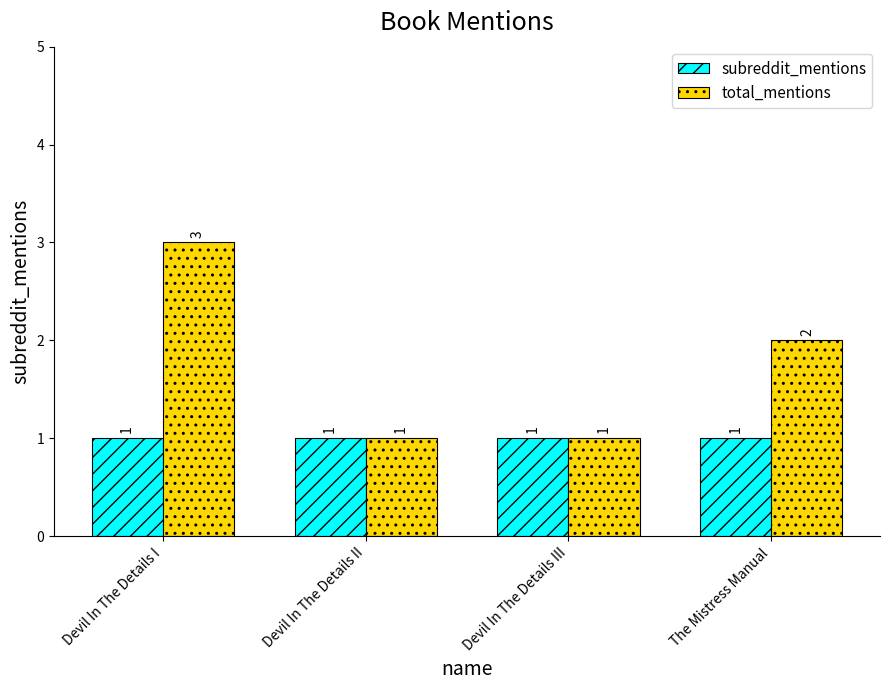

What are all the series names shown in the legend?

subreddit_mentions, total_mentions